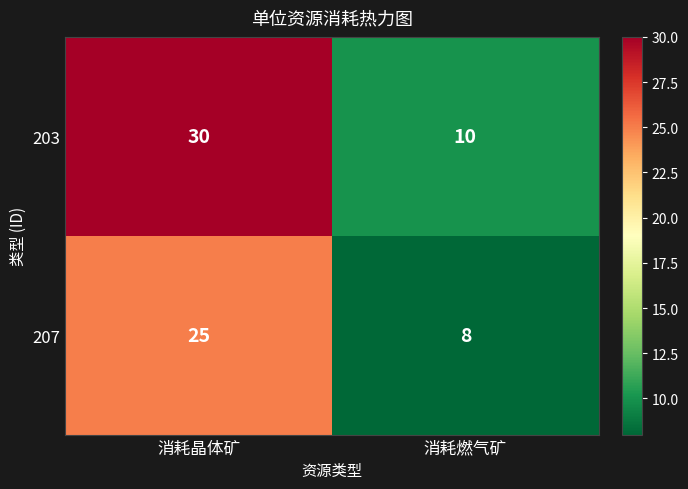

At which category is the sum across all series the highest?

消耗晶体矿